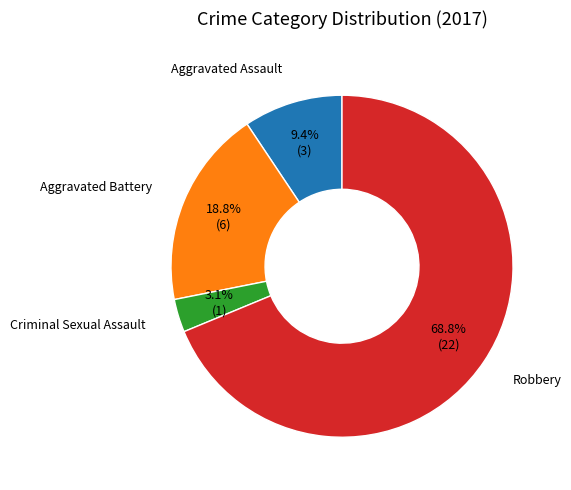

To the nearest percent, what is the average slice percentage?

25%